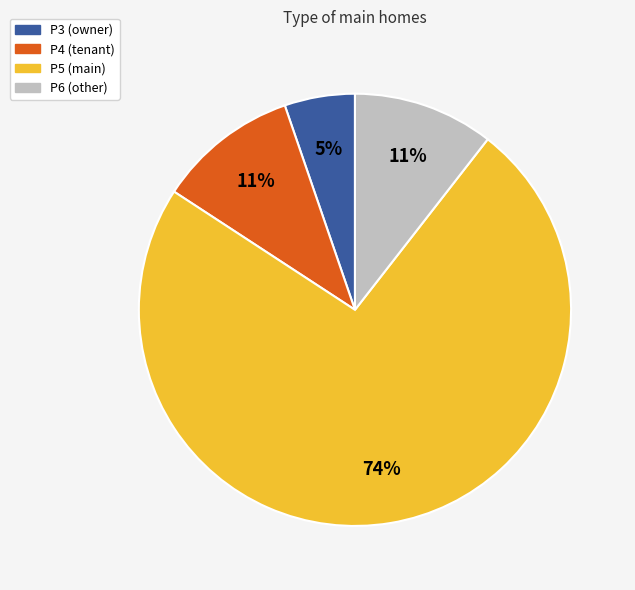

Which has a higher value, P6 (other) or P3 (owner)?

P6 (other)